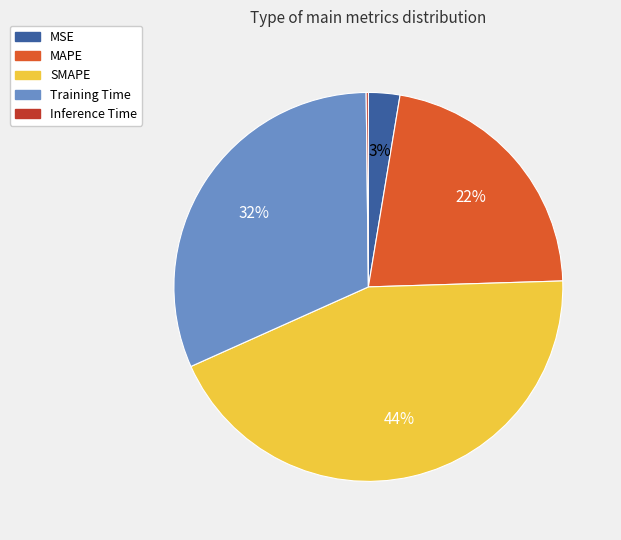

Which category has the biggest portion of the pie?

SMAPE